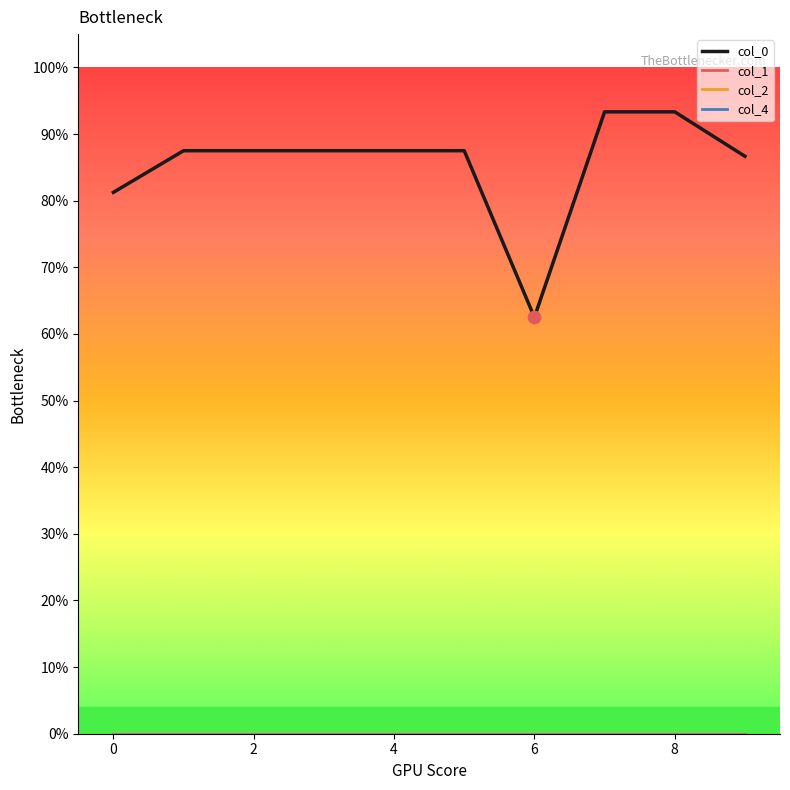

What are all the series names shown in the legend?

col_0, col_1, col_2, col_4